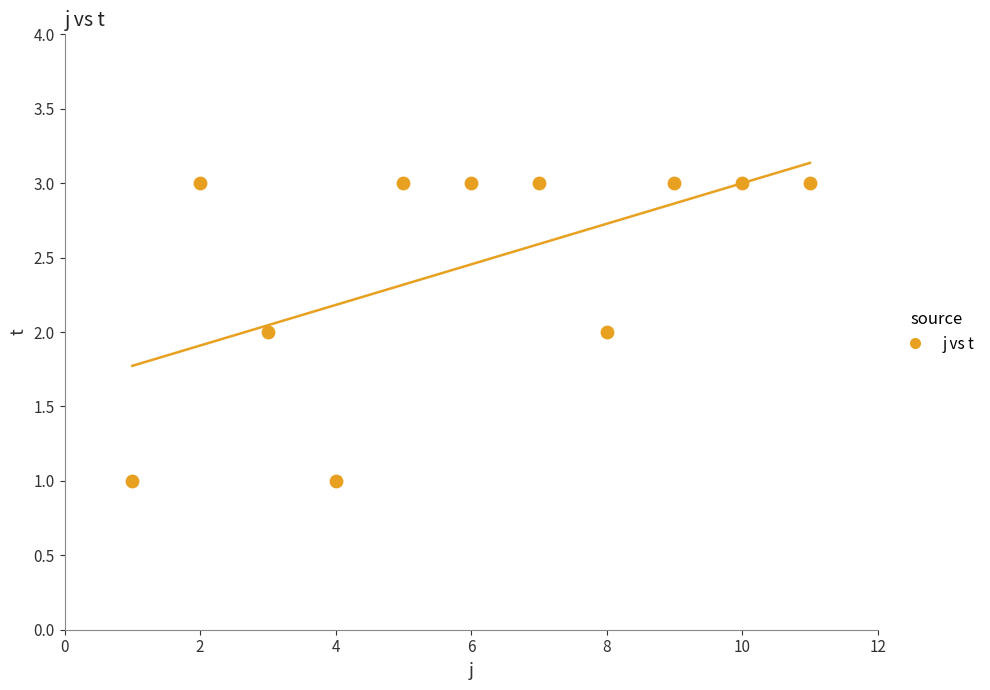

What is the range of X values (max minus min)?

10